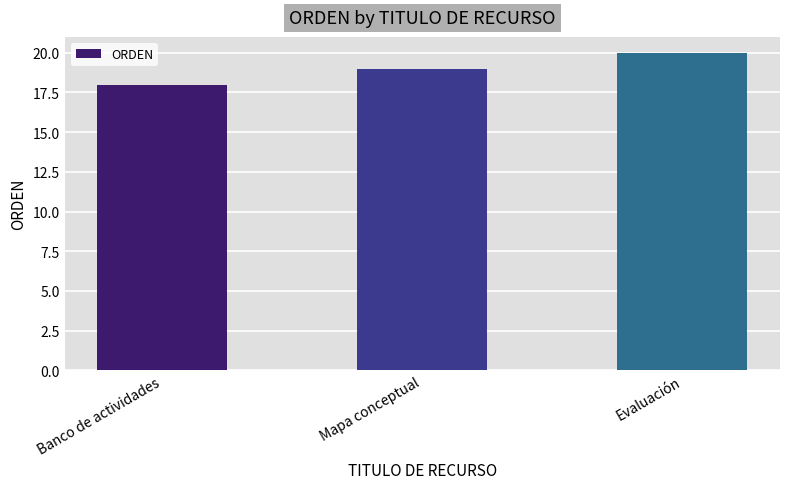

The value at Banco de actividades is 18. True or false?

True